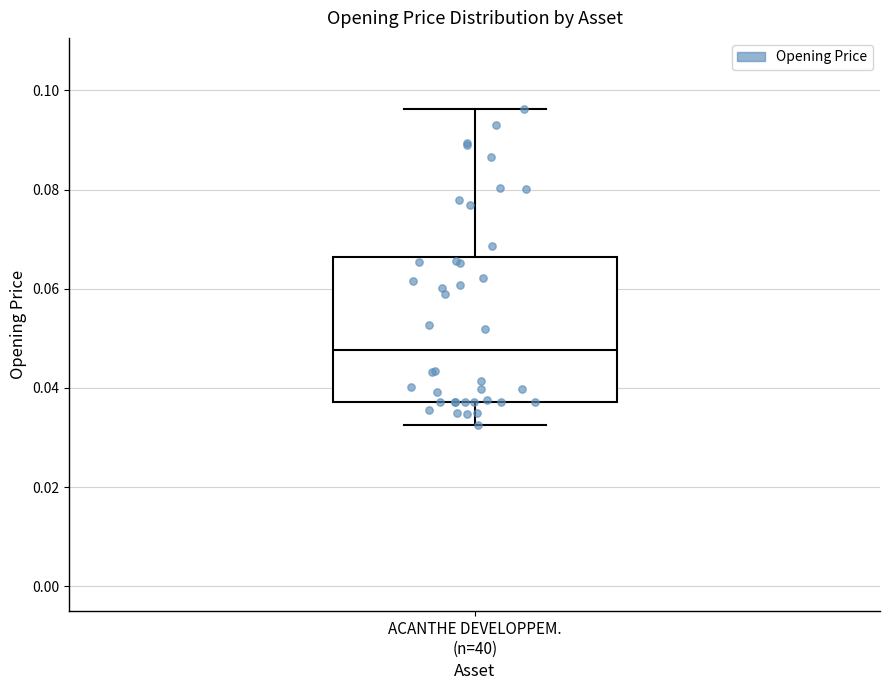

Transcribe this box plot: give where the median line is, the range the box spans, and where the two whiskers end, as read against the y-axis. The values are not printed on the chart, so give them approximately, as read against the axis.

median 0.048, box 0.038 to 0.066, whiskers 0.032 to 0.096